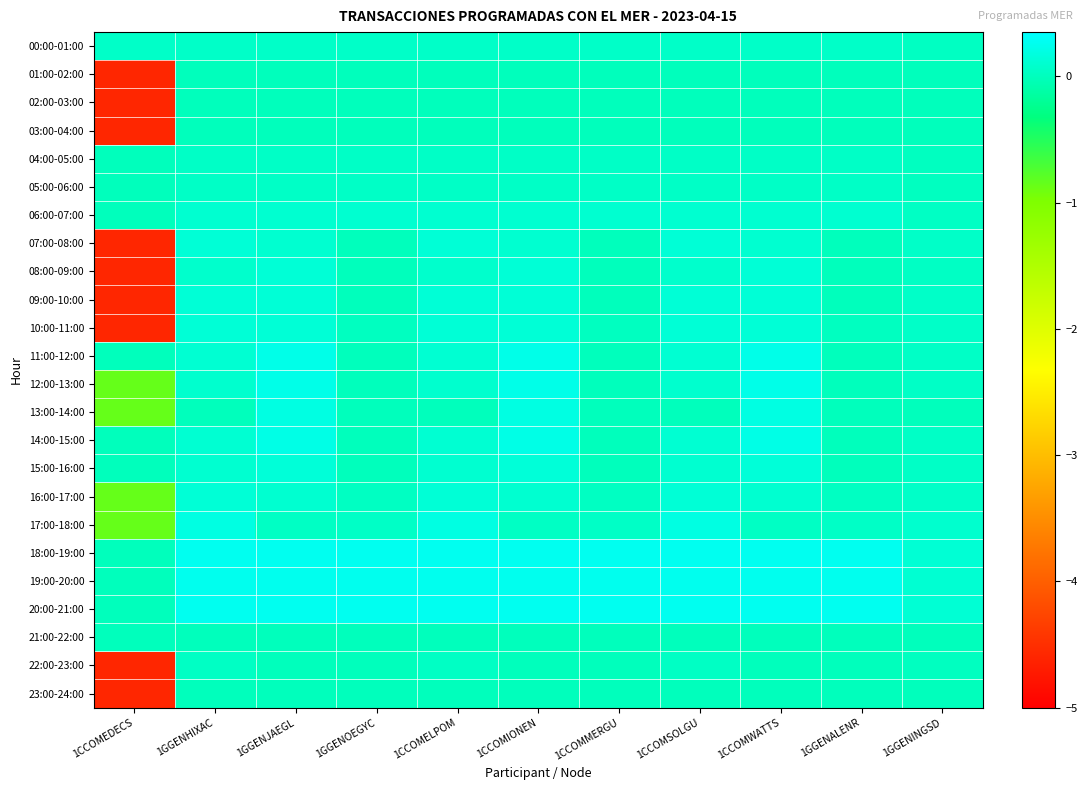

How many categories are shown in the chart?

11